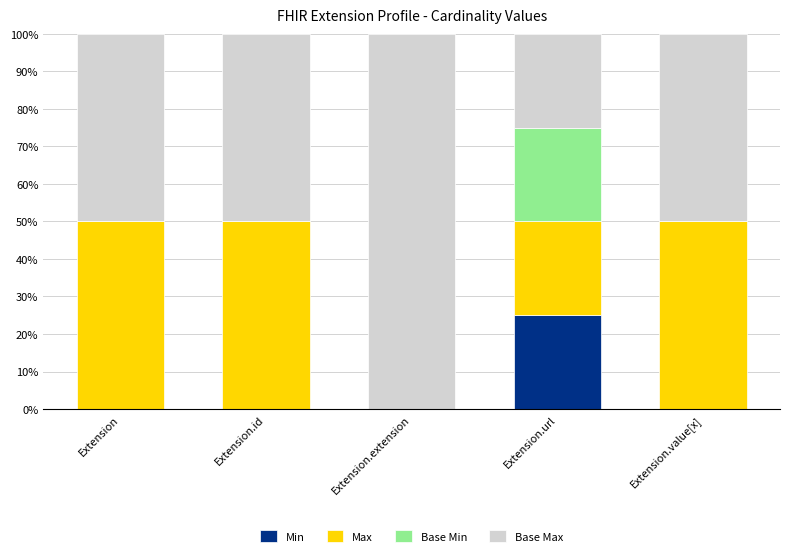

Reading left to right, transcribe the values for Min.

Extension=0	Extension.id=0	Extension.extension=0	Extension.url=25	Extension.value[x]=0